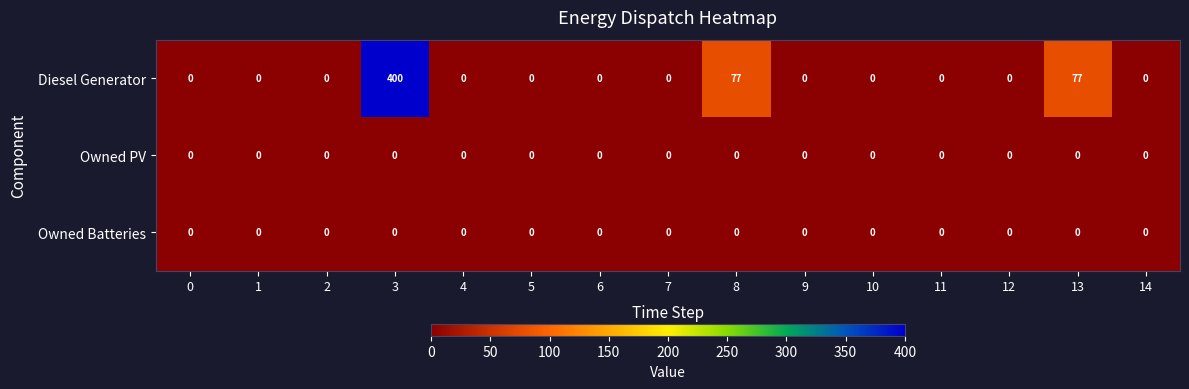

Which series has the largest total across all categories?

Diesel Generator